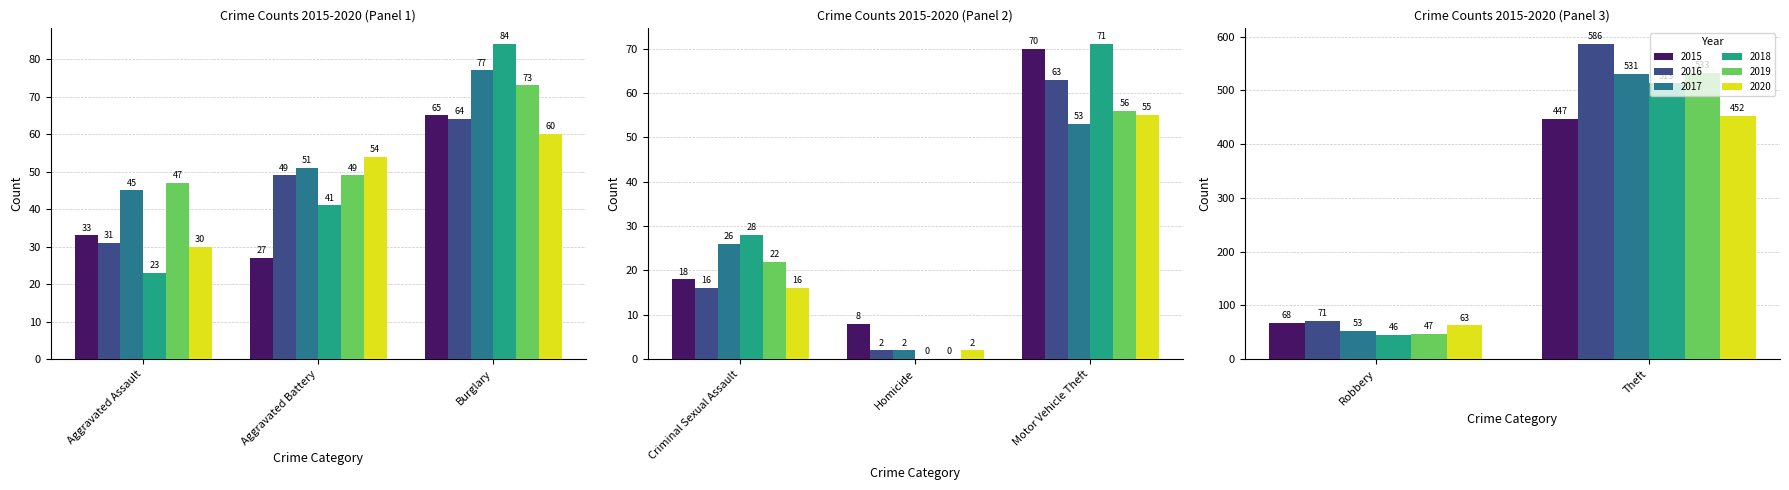

Which category has the lowest value in the 2016 series?

Homicide